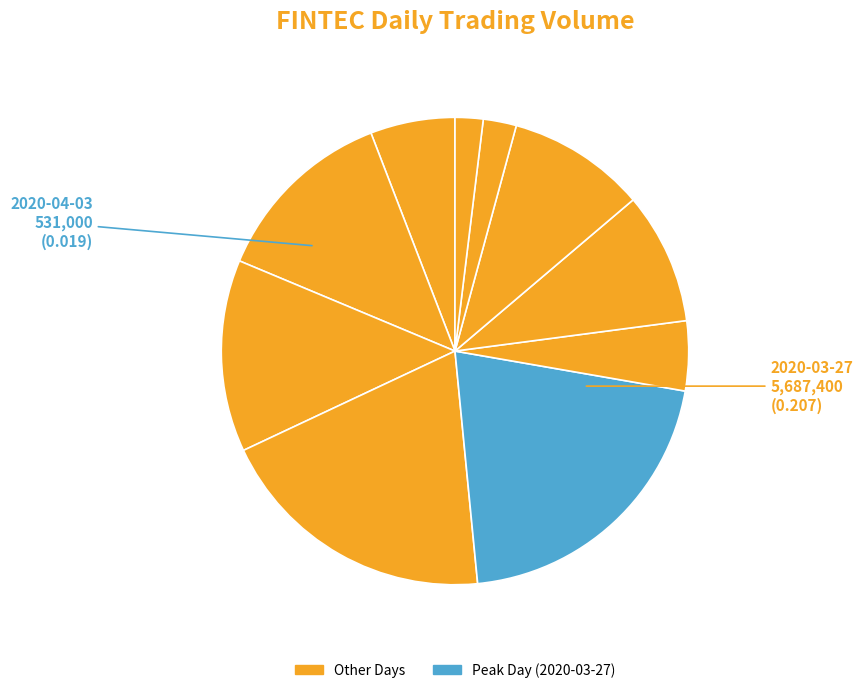

How many slices are in this pie chart?

10